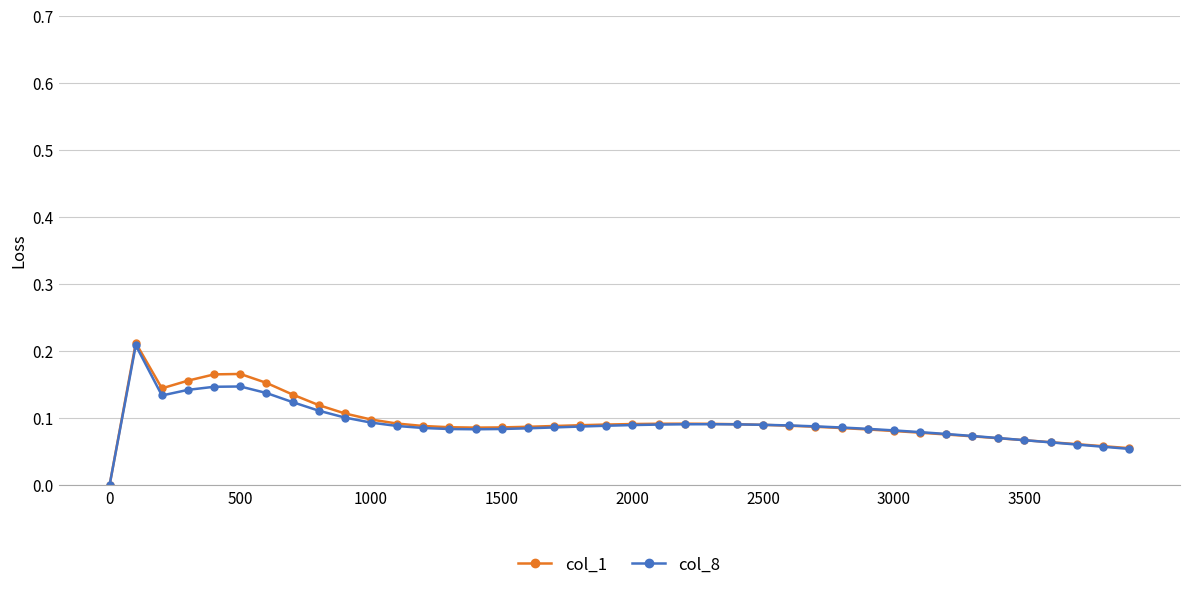

Count the col_1 values in the range 0 to 1.

40